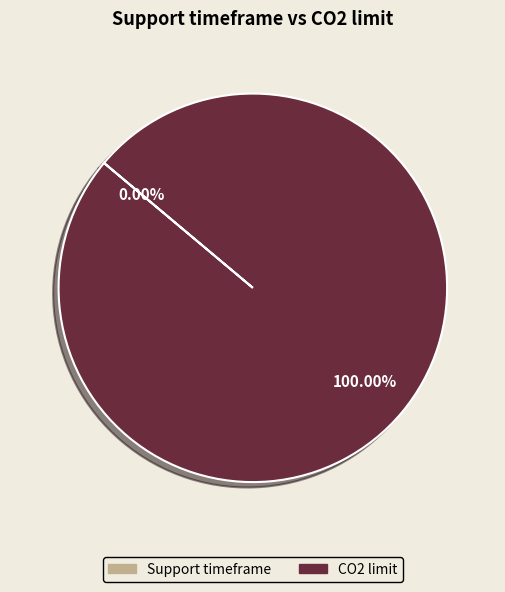

Is there a majority slice in this chart?

Yes